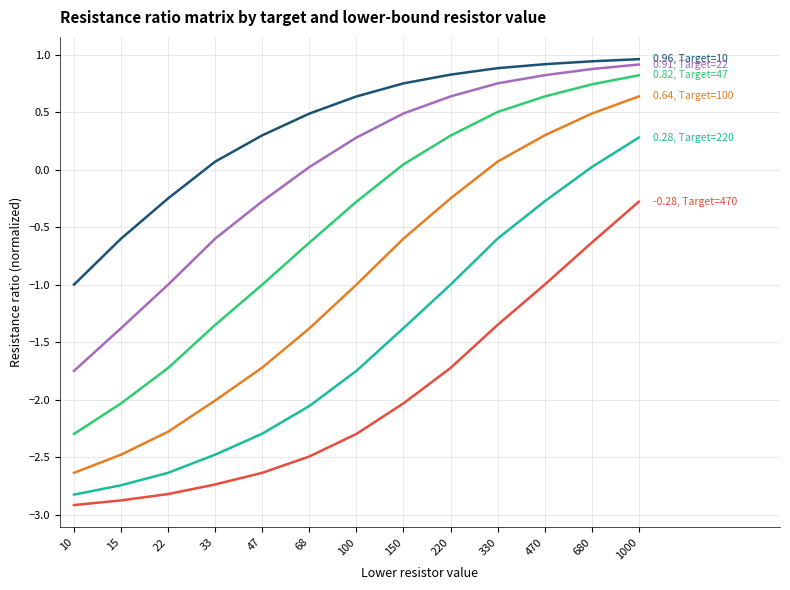

What is the smallest value displayed?

-2.9